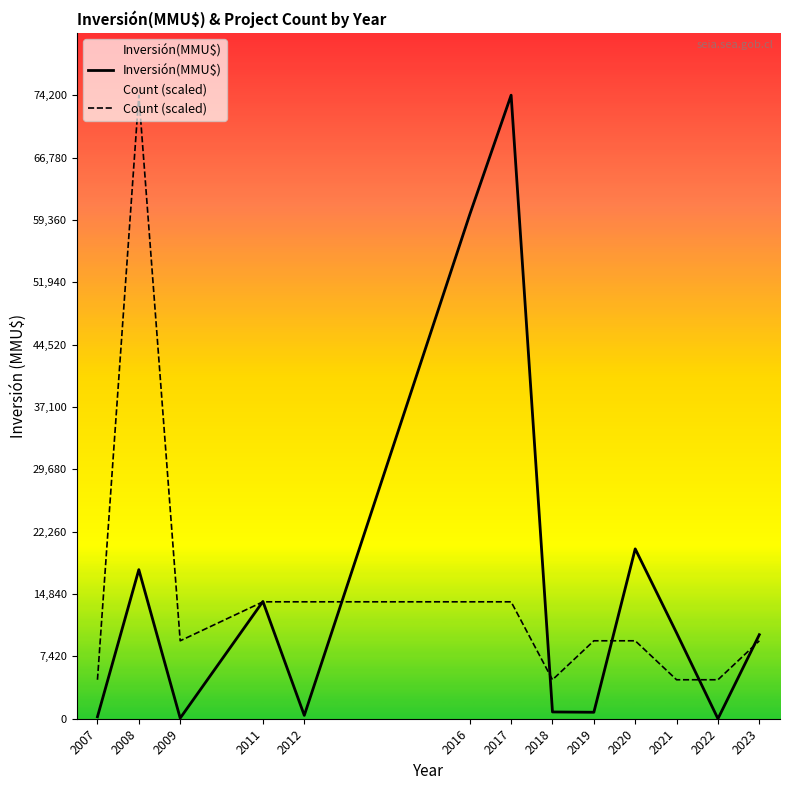

At how many categories does at least one series exceed 49823?

3